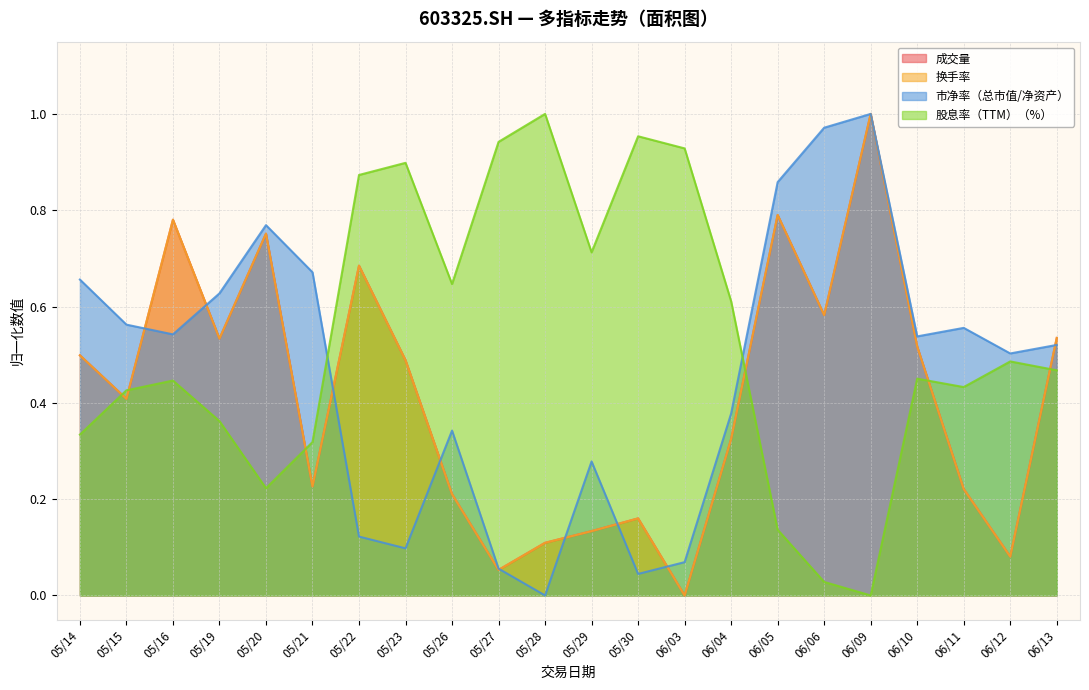

True or false: 成交量 has more than 1 points higher than both neighbors.

True